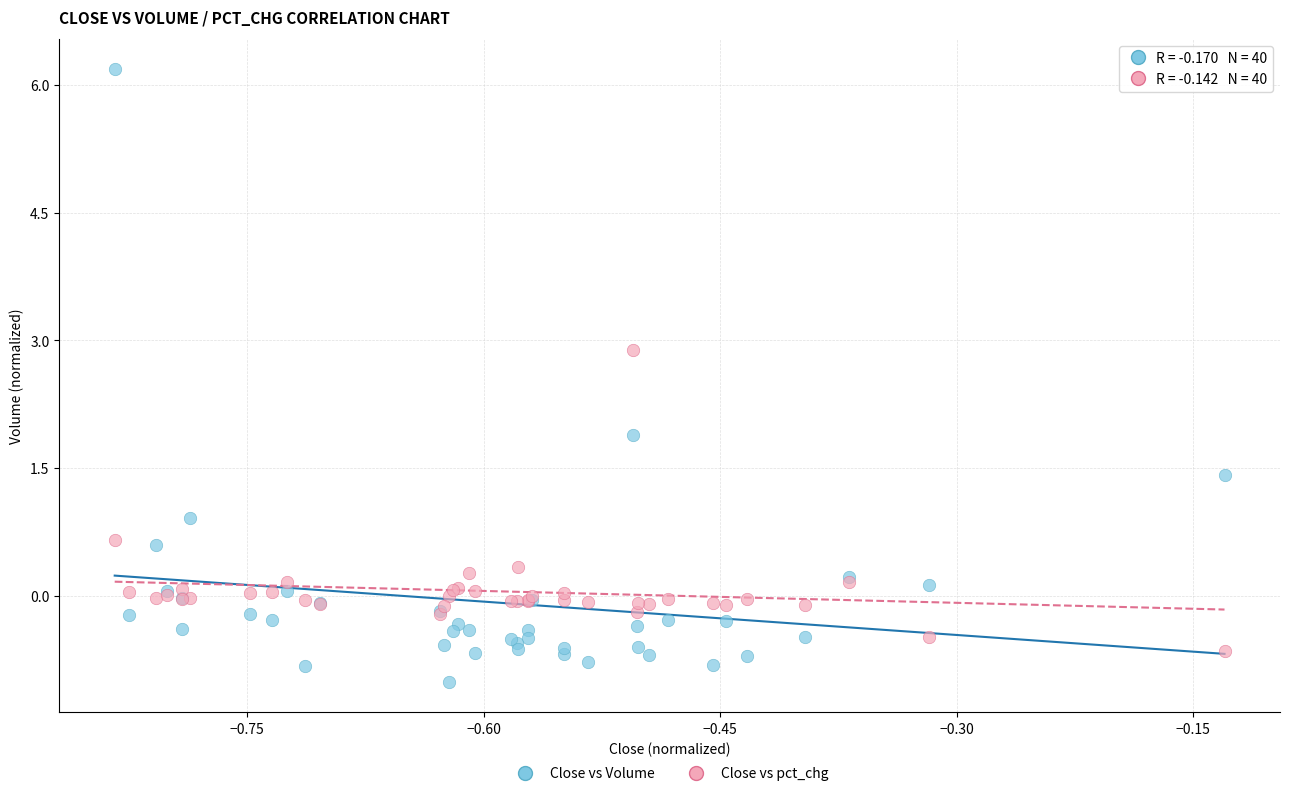

Which series contains the highest Y value?

Close vs Volume